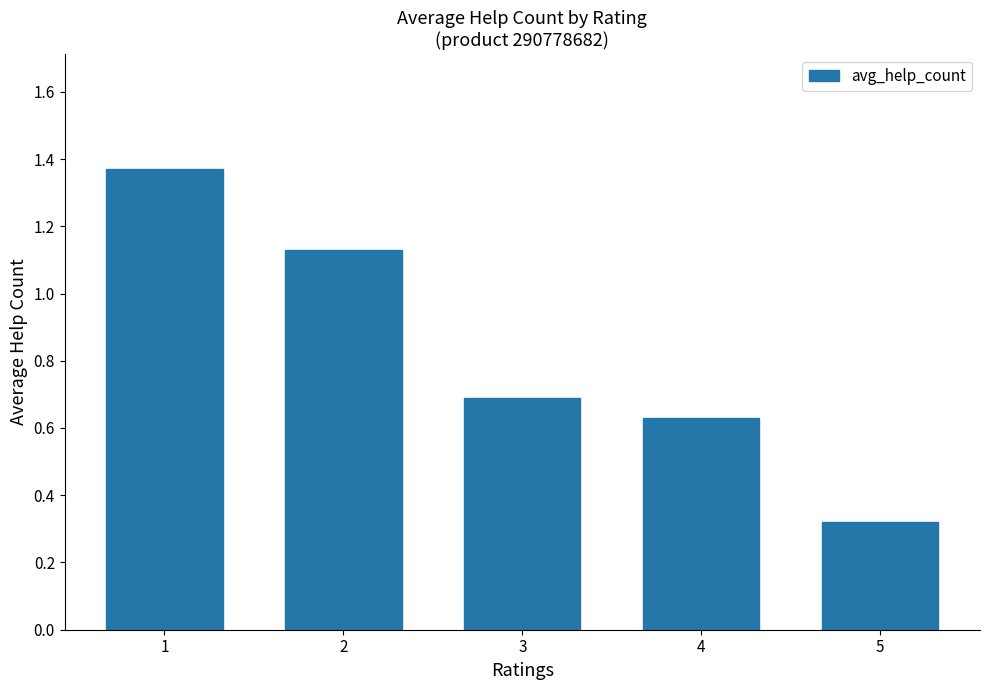

List the labels in order of value, smallest first.

5, 4, 3, 2, 1